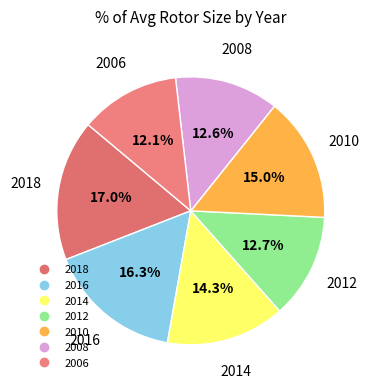

How many segments does this pie chart have?

7